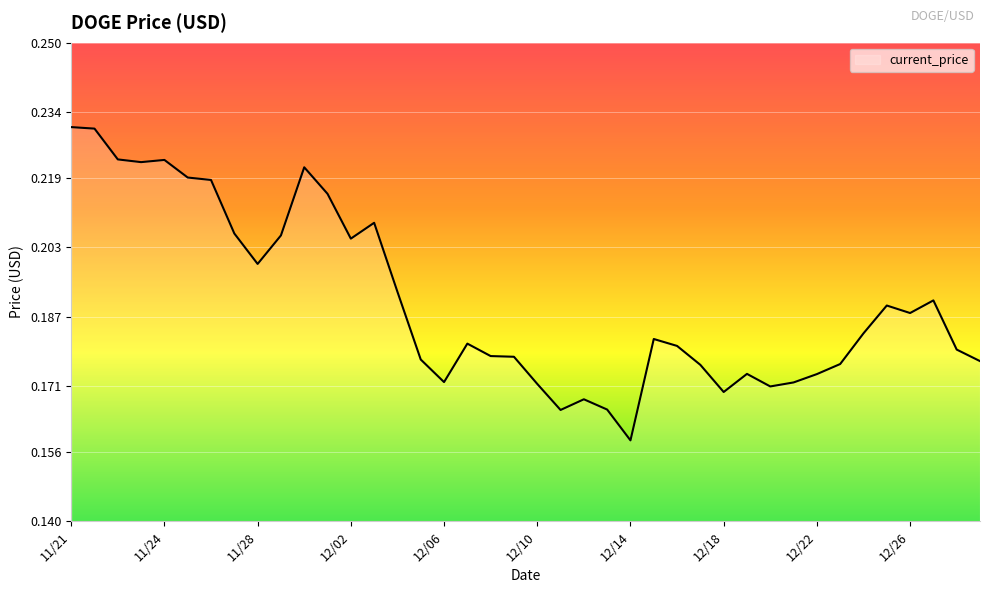

List the labels in order of value, smallest first.

12/14, 12/11, 12/13, 12/12, 12/18, 12/20, 12/10, 12/21, 12/06, 12/22, 12/19, 12/17, 12/23, 12/29, 12/05, 12/09, 12/08, 12/28, 12/16, 12/07, 12/15, 12/24, 12/26, 12/25, 12/27, 12/04, 11/28, 12/02, 11/29, 11/27, 12/03, 12/01, 11/26, 11/25, 11/30, 11/23, 11/24, 11/22, 11/21, 11/21